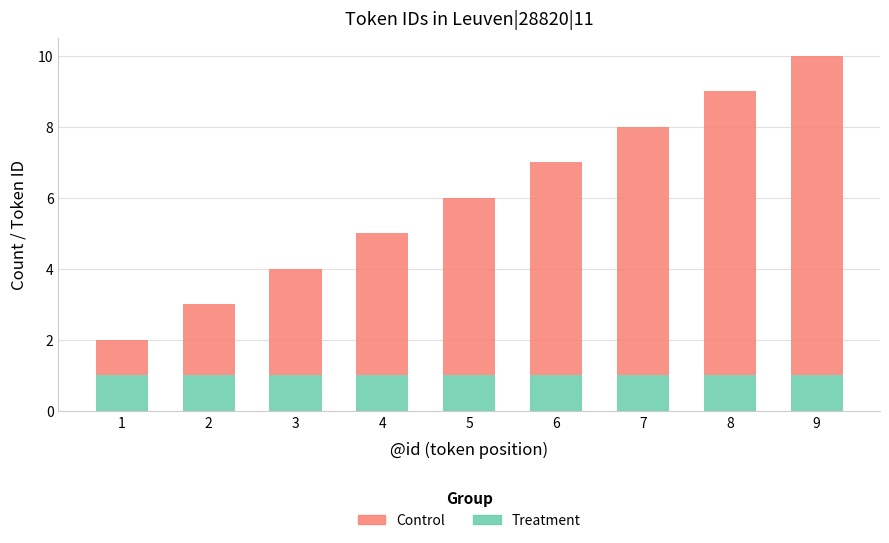

At which category is the sum across all series the highest?

9